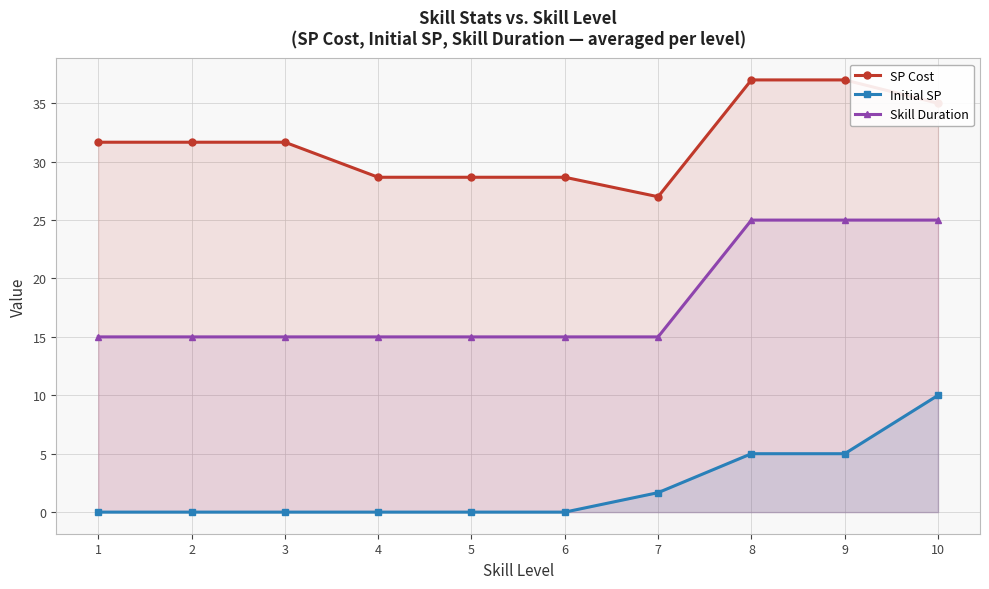

Reading right to left, what are all the values shown in this chart?

SP Cost: 35.0	37.0	37.0	27.0	28.7	28.7	28.7	31.7	31.7	31.7
Initial SP: 10.0	5.0	5.0	1.7	0.0	0.0	0.0	0.0	0.0	0.0
Skill Duration: 25.0	25.0	25.0	15.0	15.0	15.0	15.0	15.0	15.0	15.0